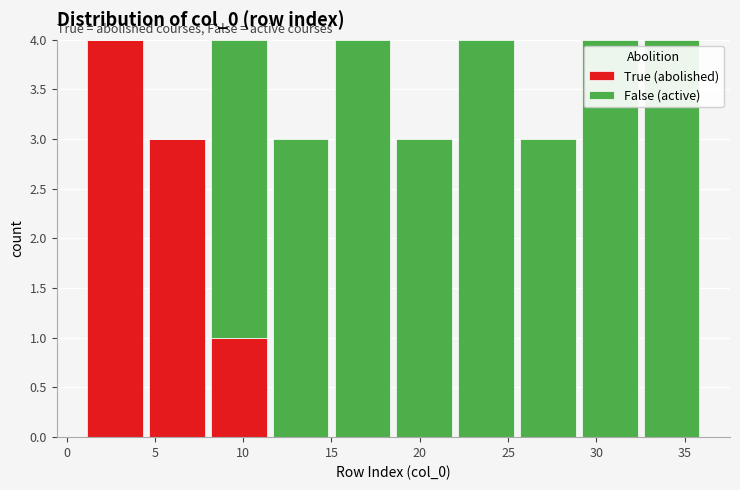

Reading left to right, list every stacked bar in this chart as the range it spans on the x-axis followed by its total height. The values are not printed on the chart, so give them approximately, as read against the axis.

1.0 to 4.5: 4
4.5 to 8.0: 3
8.0 to 11.5: 4
11.5 to 15.0: 3
15.0 to 18.5: 4
18.5 to 22.0: 3
22.0 to 25.5: 4
25.5 to 29.0: 3
29.0 to 32.5: 4
32.5 to 36.0: 4